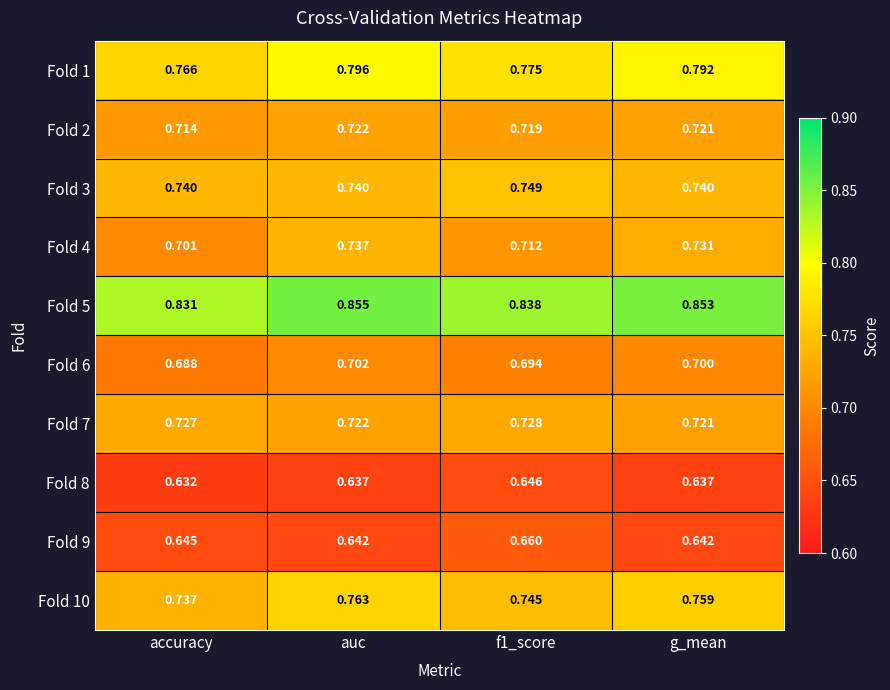

At which label is Fold 10 closest to 0?

accuracy